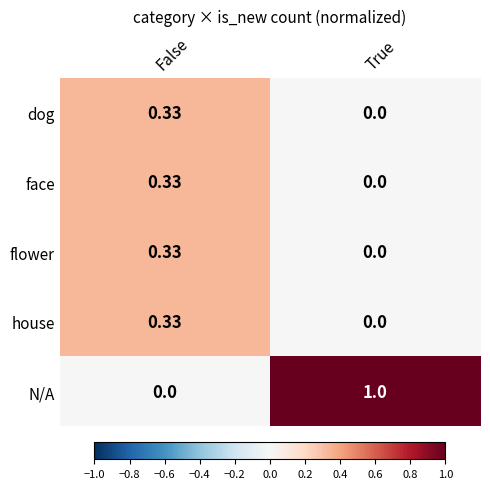

At which label is face closest to 0?

True